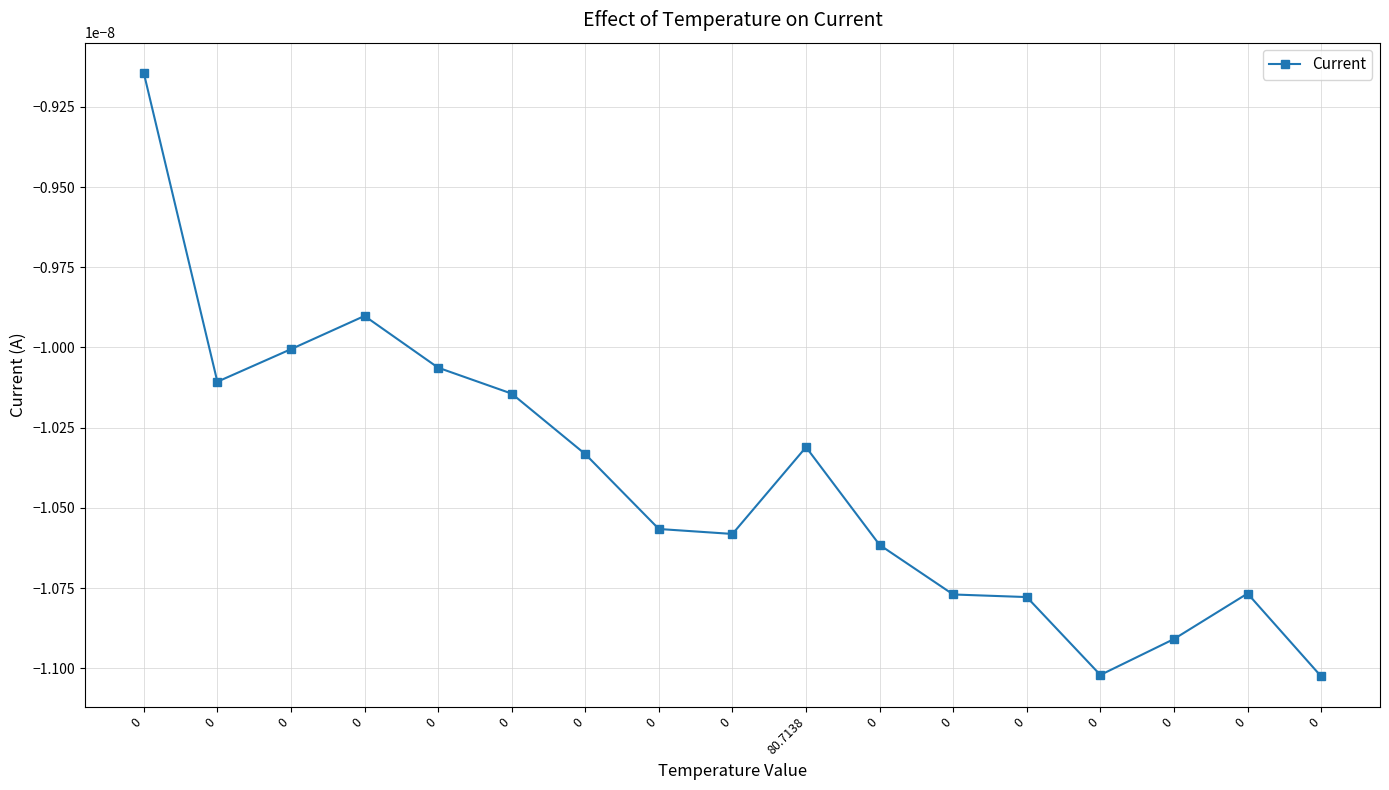

How many distinct data groups are displayed?

1